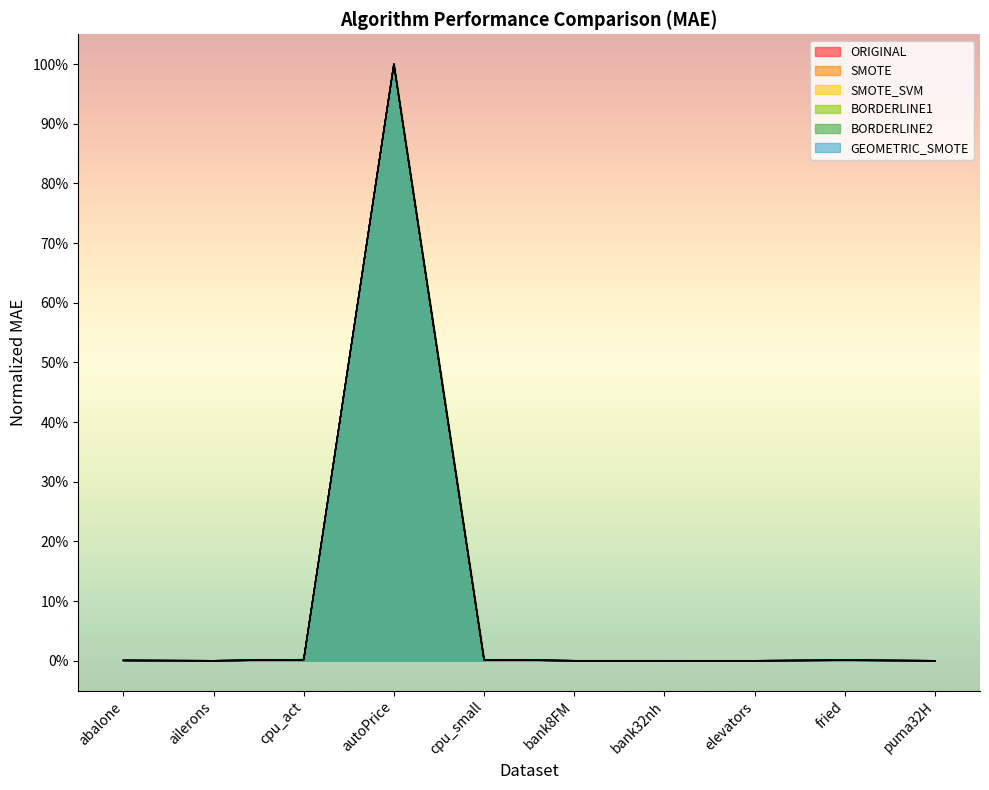

At which label is BORDERLINE2 closest to 0?

ailerons